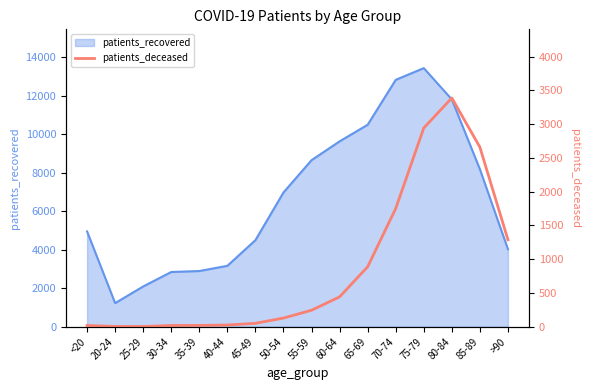

Count the number of categories in the chart.

16